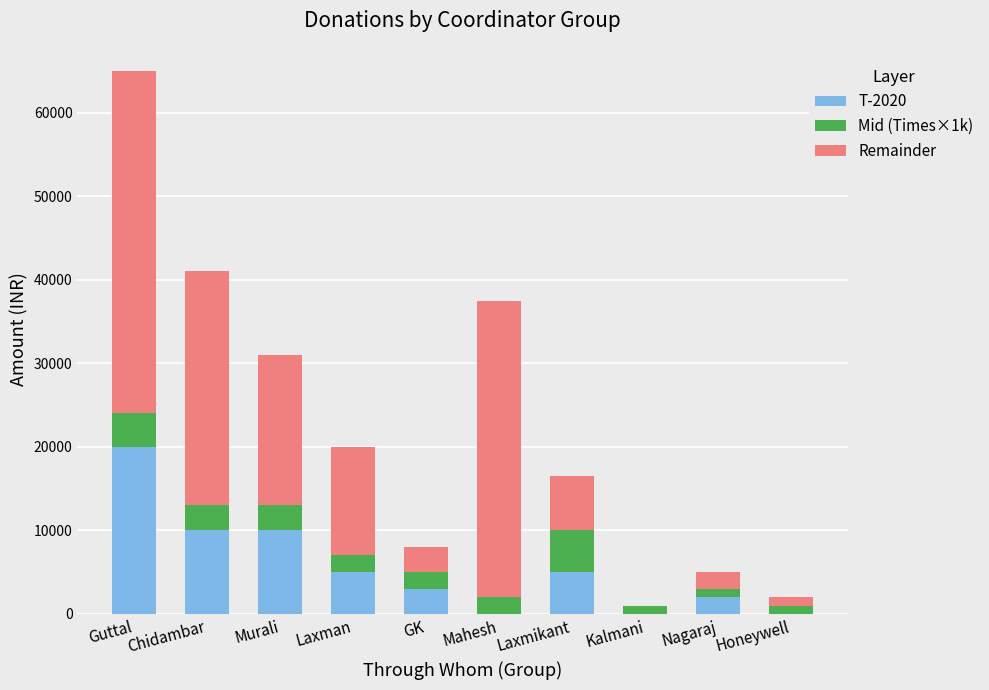

The value of T-2020 at Chidambar is 6623. True or false?

False